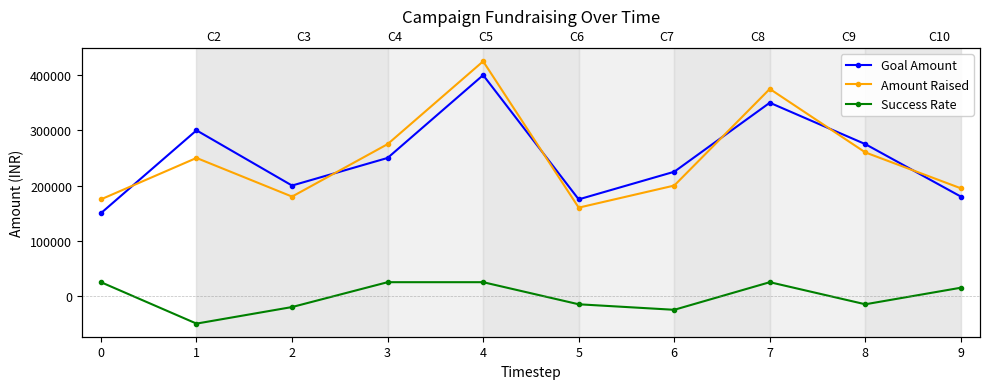

In Success Rate, how many points are lower than both neighbors (excluding endpoints)?

3